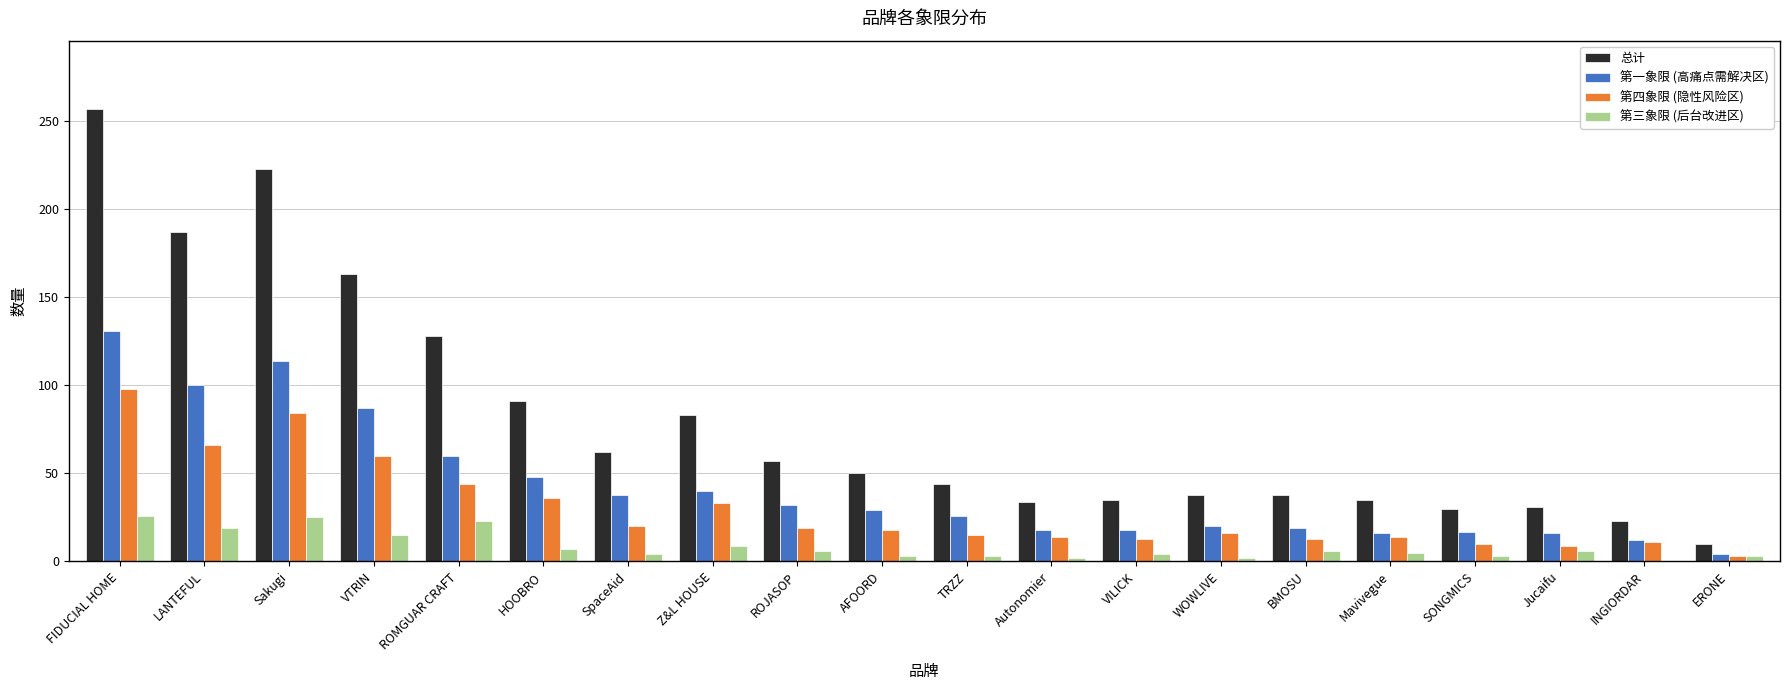

What is the maximum value for 第四象限 (隐性风险区)?

98